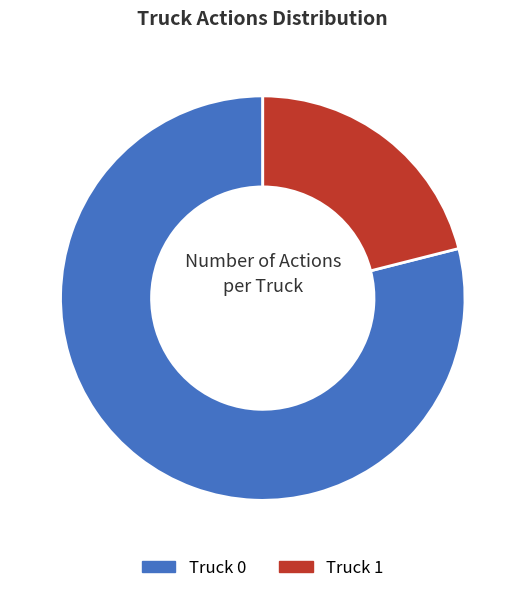

Which slice is the smallest?

Truck 1